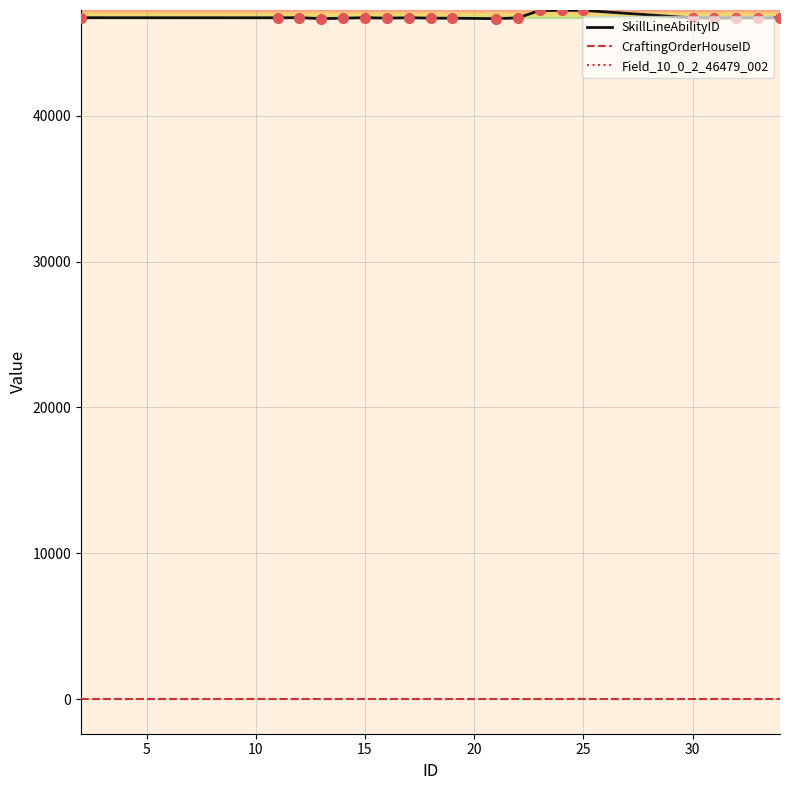

Which series has the largest total across all categories?

SkillLineAbilityID